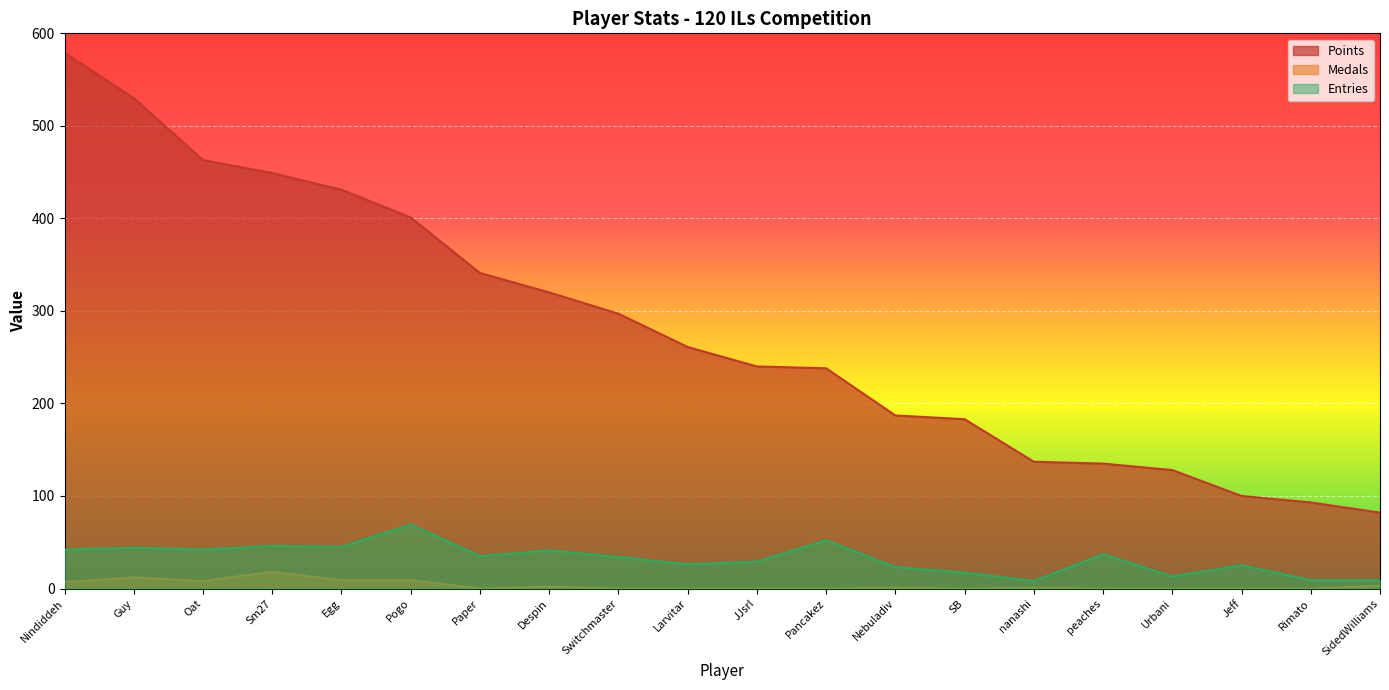

What is the sum of the Points values at Larvitar and JJsrl?

501